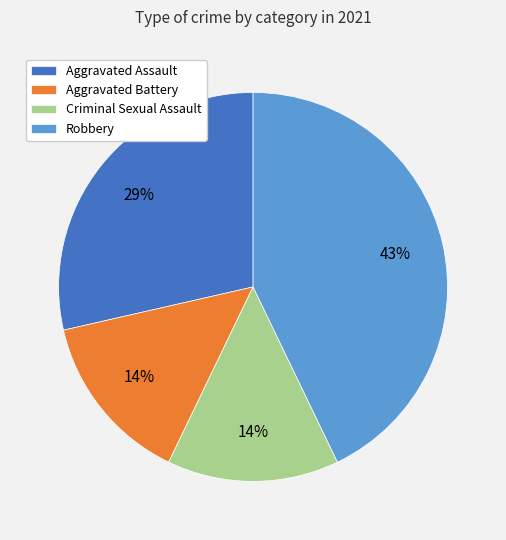

To the nearest percent, what portion does Robbery represent?

43%